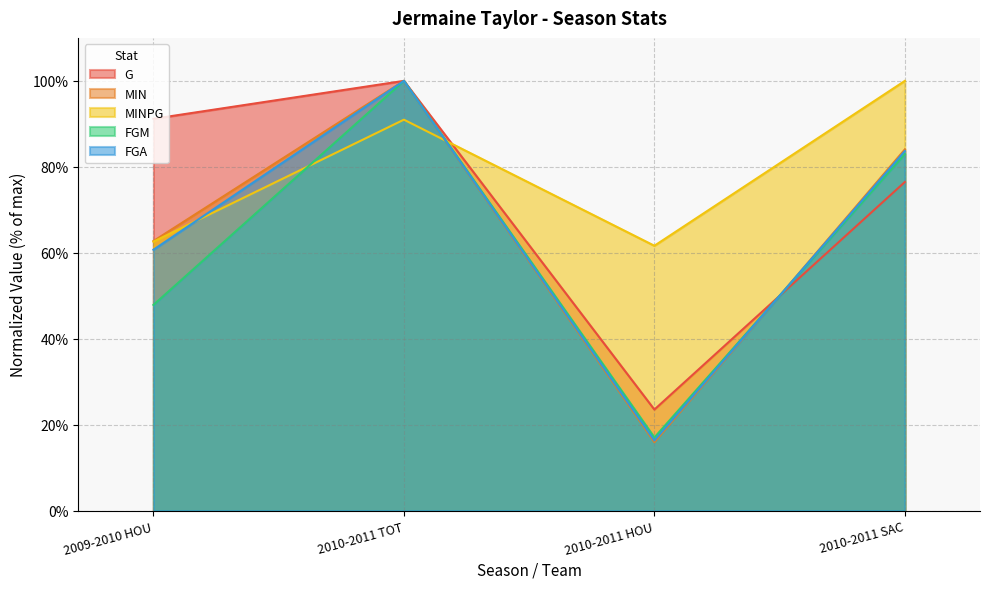

At how many categories does at least one series exceed 72?

3